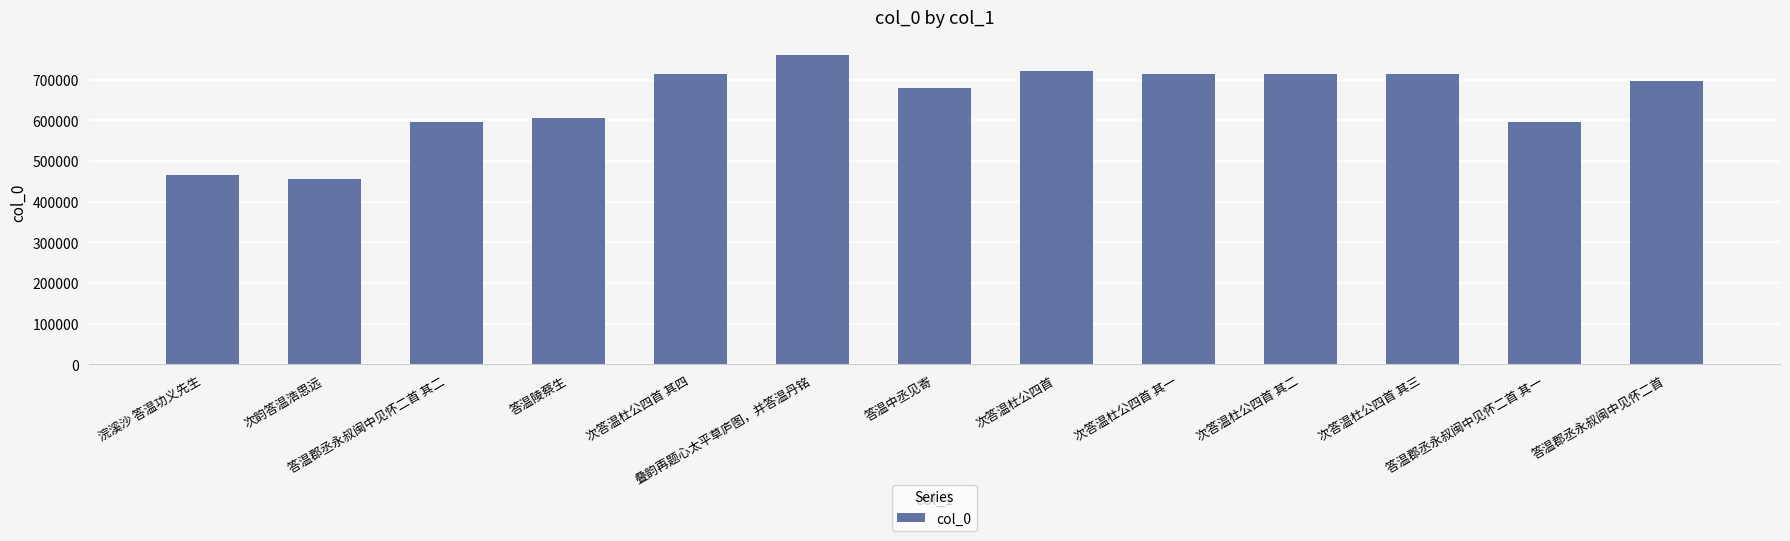

What is the label of the 13th bar from the right?

浣溪沙 答温功义先生